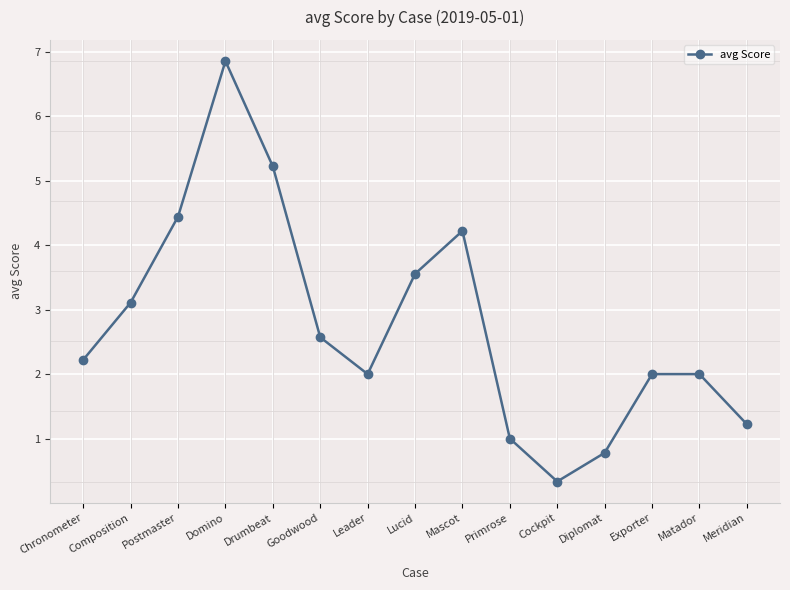

What is the difference between the values at Diplomat and Exporter?

1.2